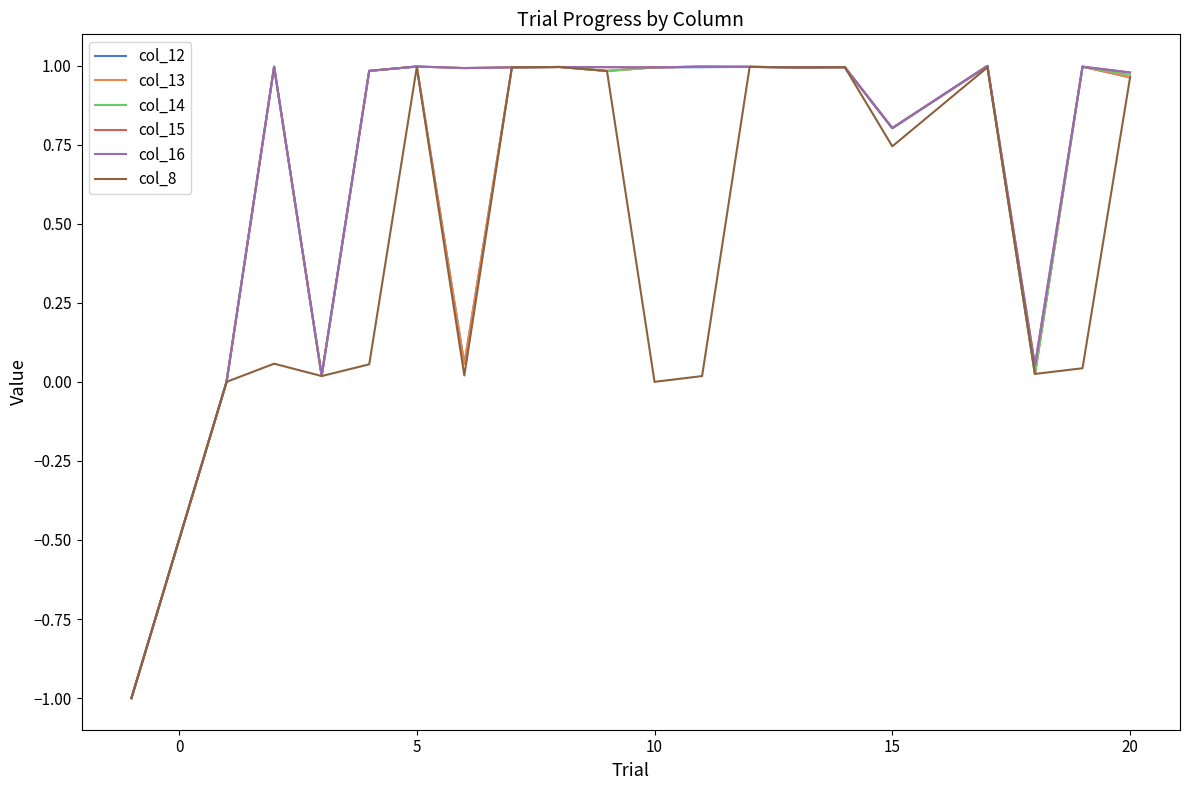

Does the chart have visible grid lines?

No